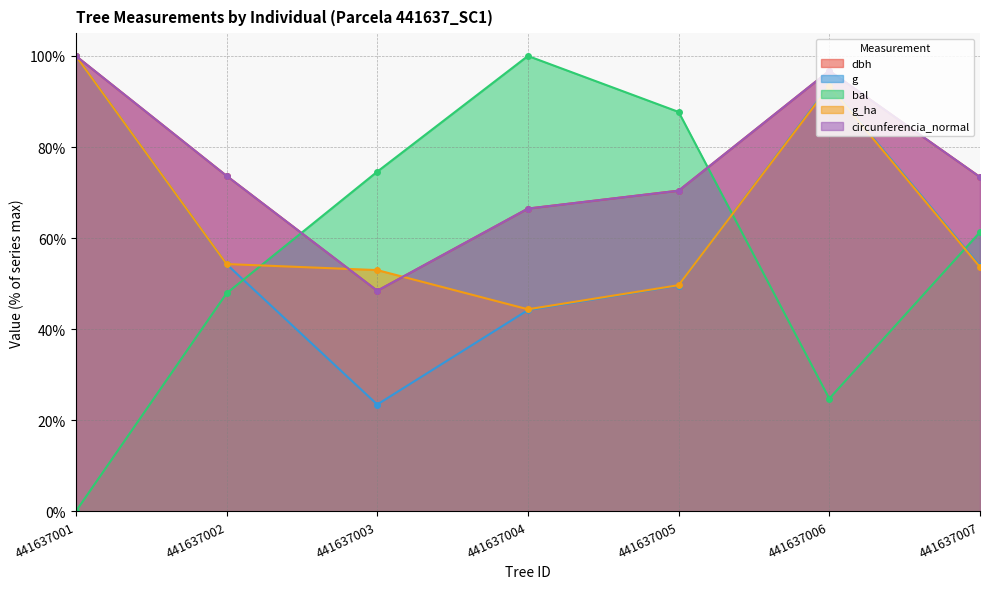

Is the value of g at 441637003 greater than the value of dbh at 441637005?

No